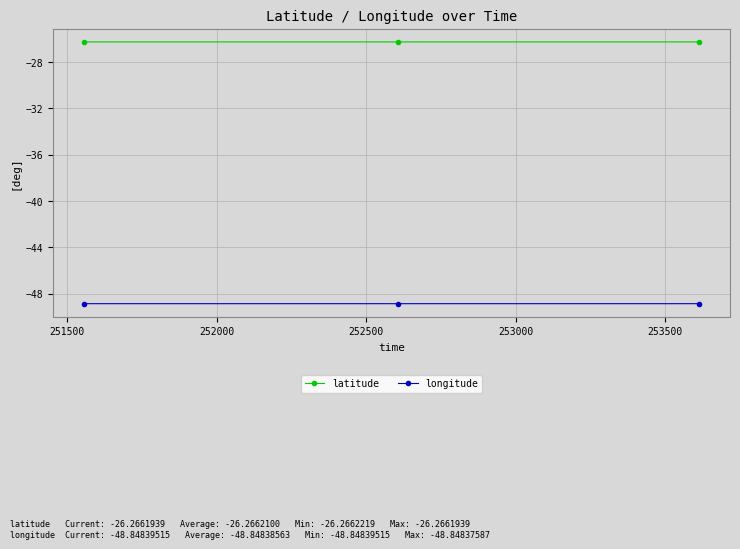

Is this an area chart (filled region under the line)?

No